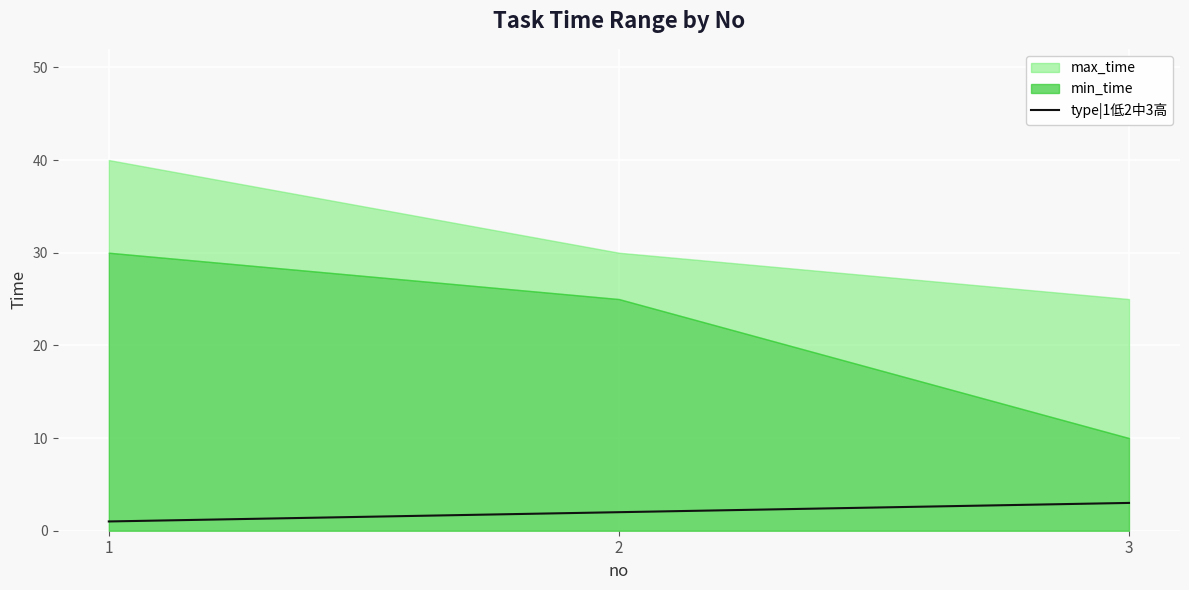

Is it true that type|1低2中3高 equals 3 at 3?

True